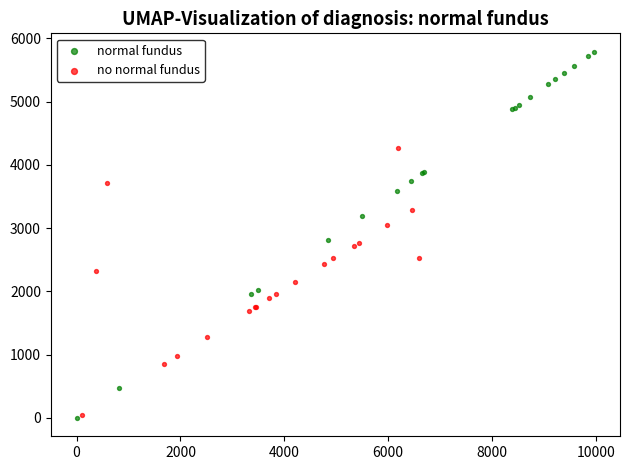

Which series has the largest Y range (max minus min)?

normal fundus